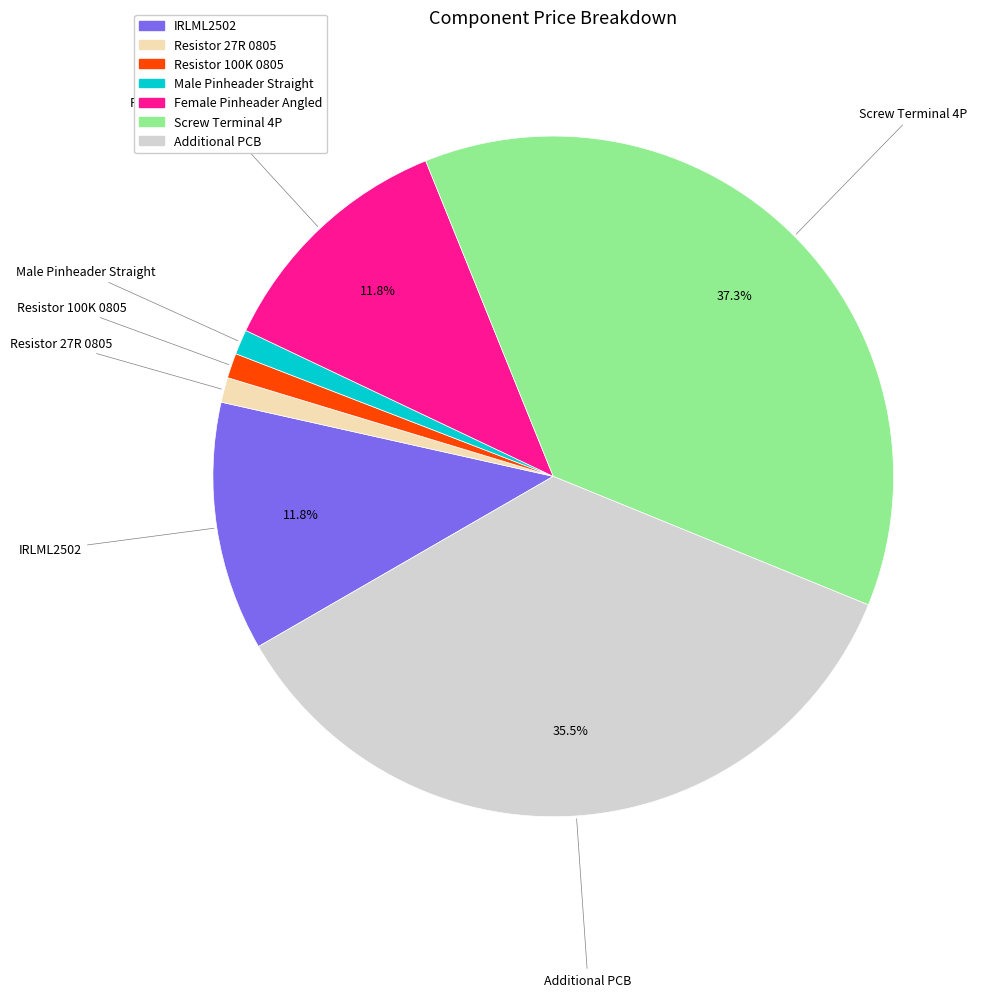

How many segments does this pie chart have?

7